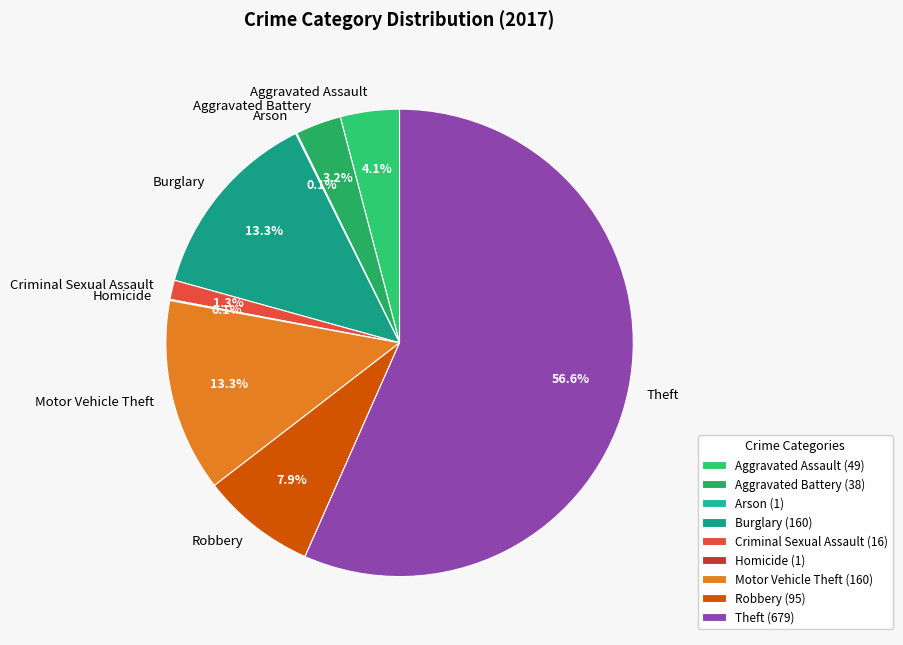

Approximately how many times larger is the value at Aggravated Assault compared to Robbery?

0.5